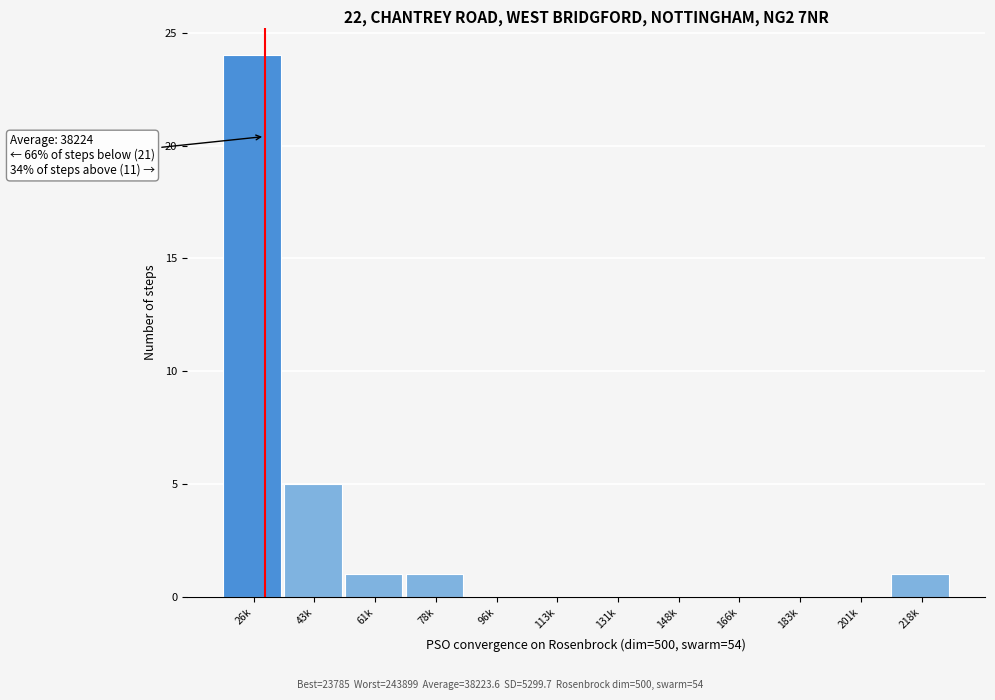

Reading left to right, what are all the values shown in this chart?

26k=24	43k=5	61k=1	78k=1	96k=0	113k=0	131k=0	148k=0	166k=0	183k=0	201k=0	218k=1